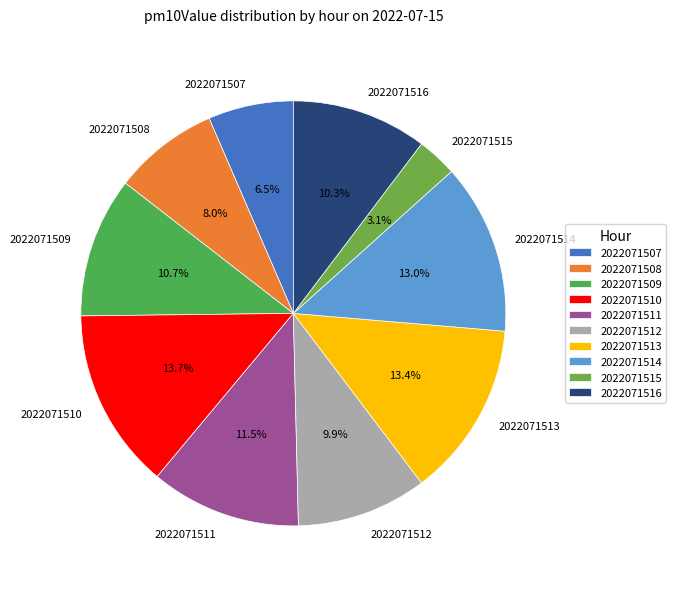

How many segments does this pie chart have?

10